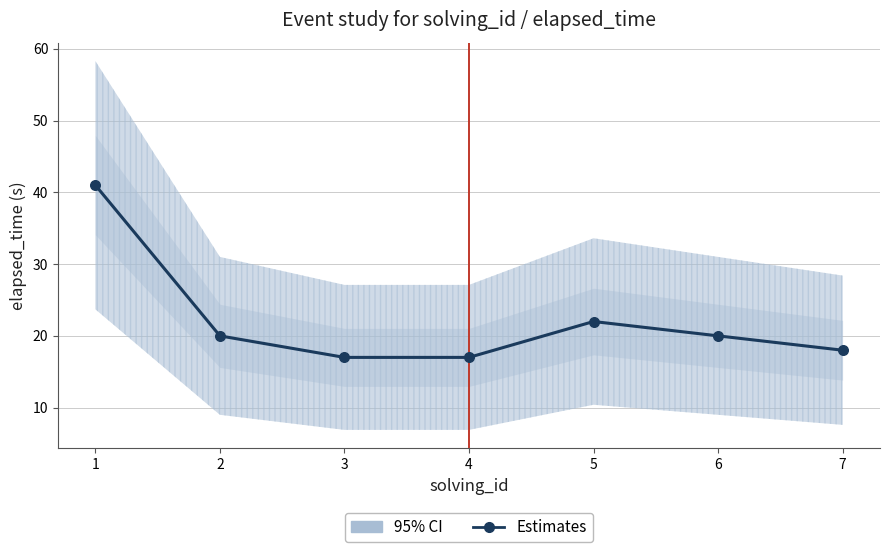

Between 2 and 4, which is larger?

2